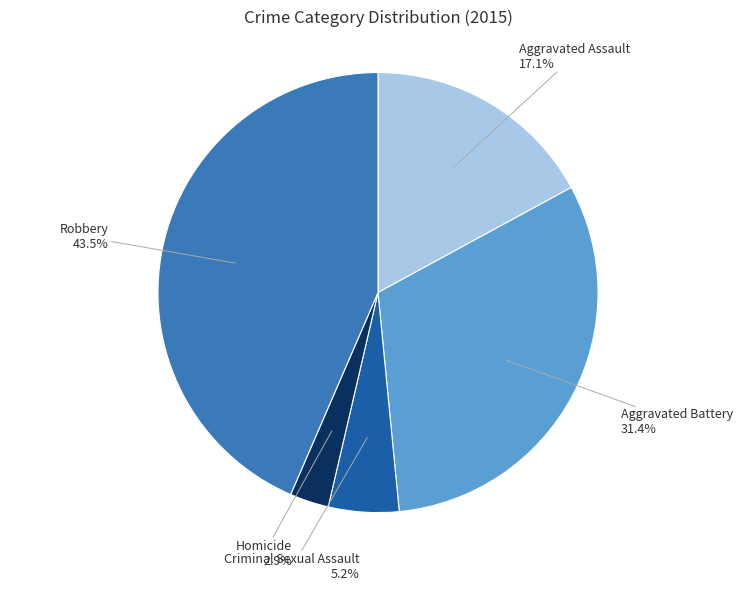

Does Aggravated Battery account for over 50% of the chart?

No